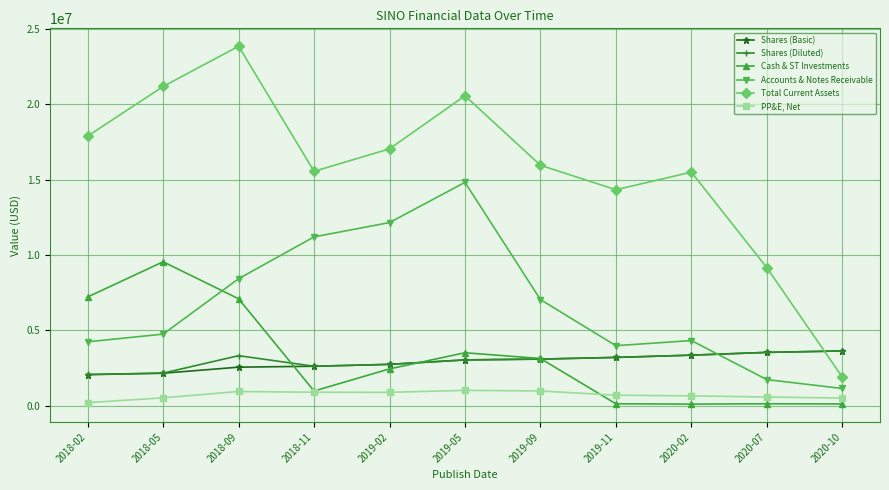

What is the total value across all series at 2019-02?

38045351